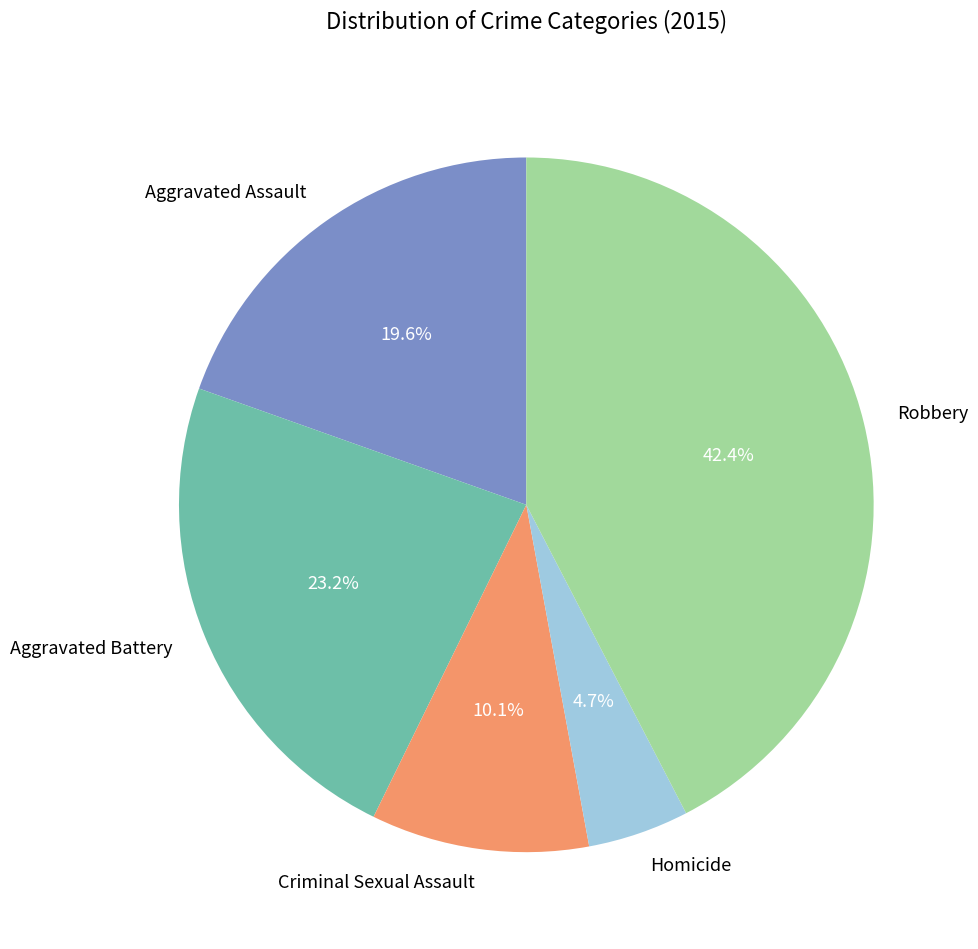

Rank the categories by value from highest to lowest.

Robbery, Aggravated Battery, Aggravated Assault, Criminal Sexual Assault, Homicide